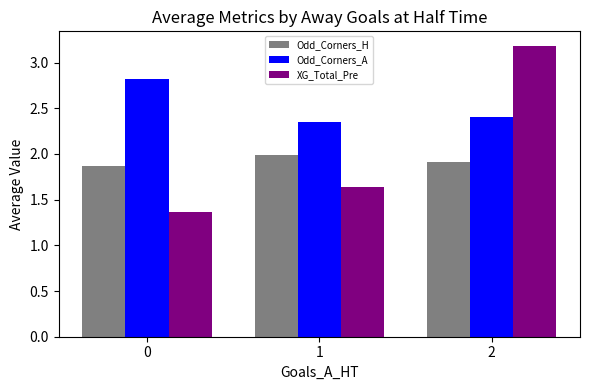

True or false: Odd_Corners_A has a value of 1.2 at 2.

False